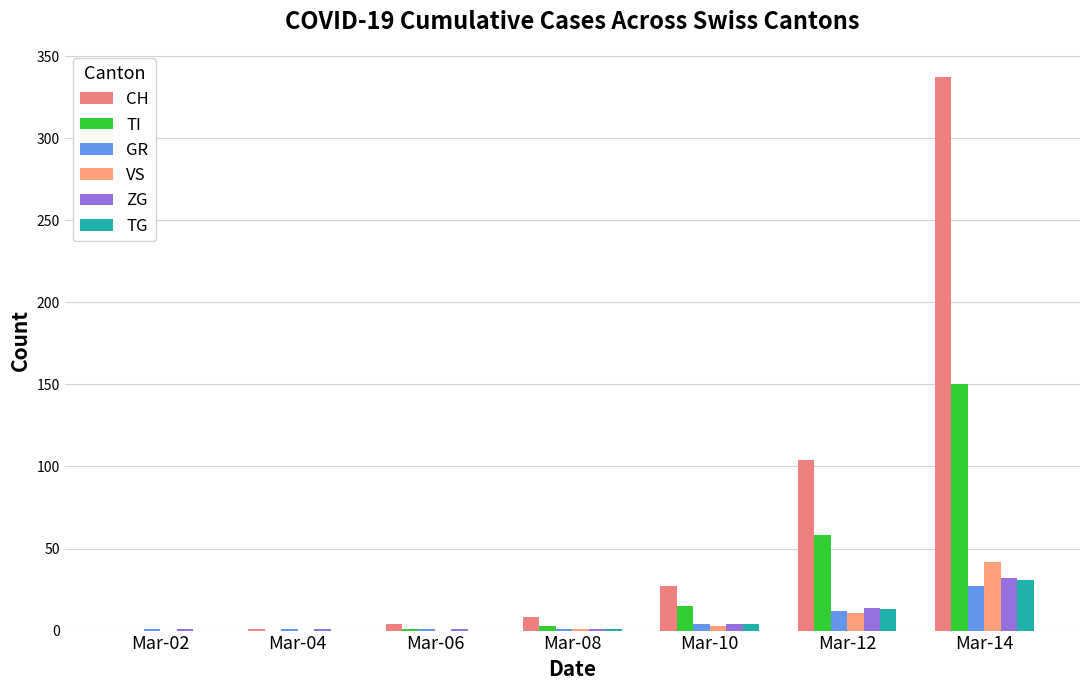

Is it true that TI equals -95 at Mar-02?

False